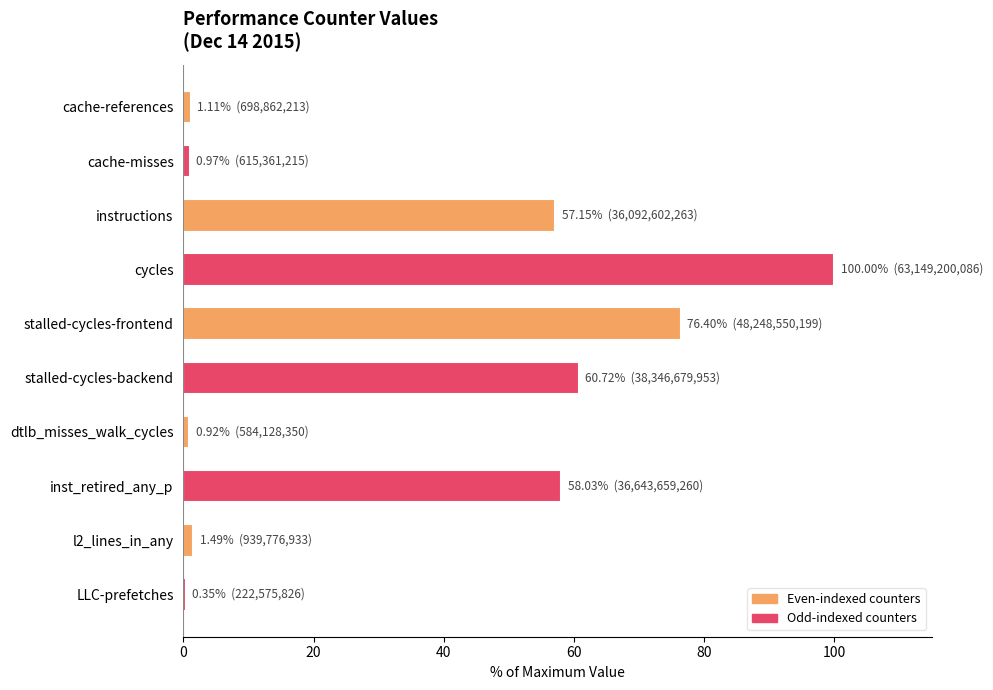

What is the label of the 7th bar from the bottom?

cycles